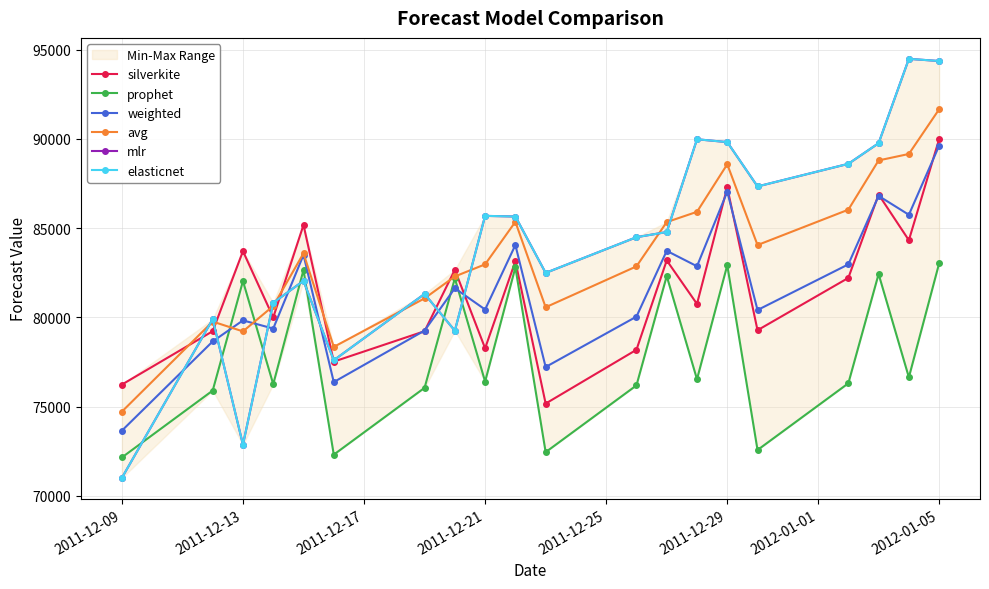

What is the minimum value for mlr?

71007.5